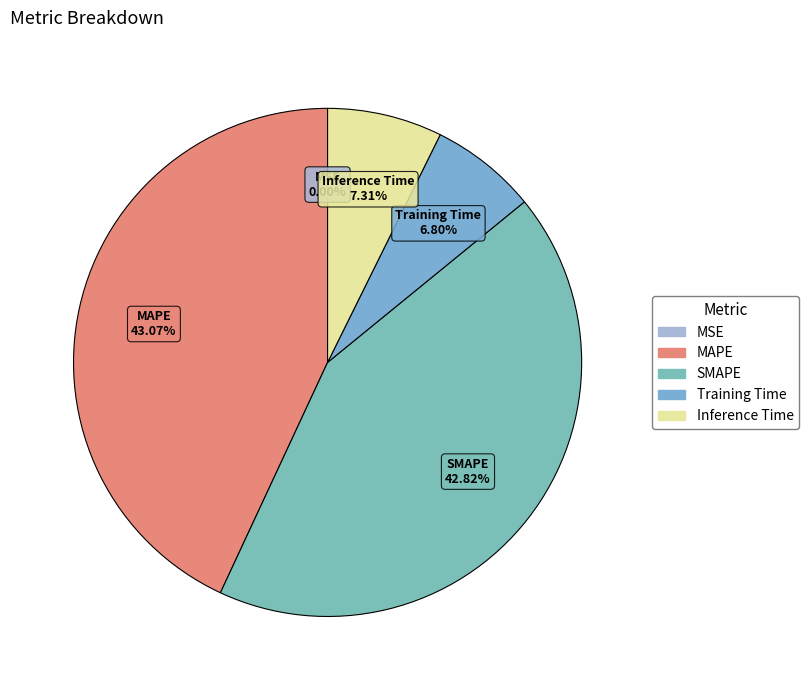

To the nearest percent, what is the combined percentage of Inference Time and Training Time?

14%